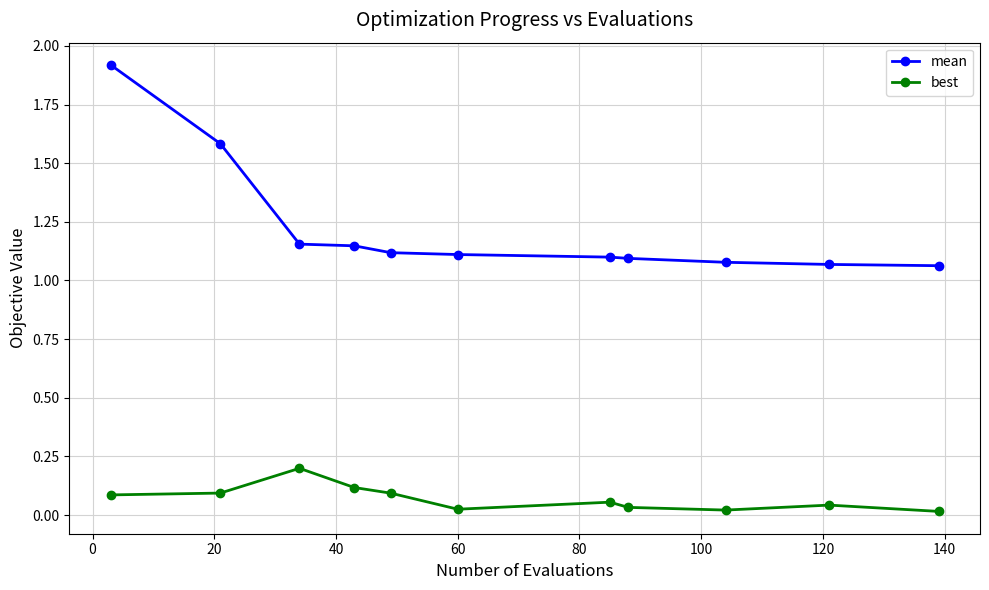

What are all the series names shown in the legend?

mean, best